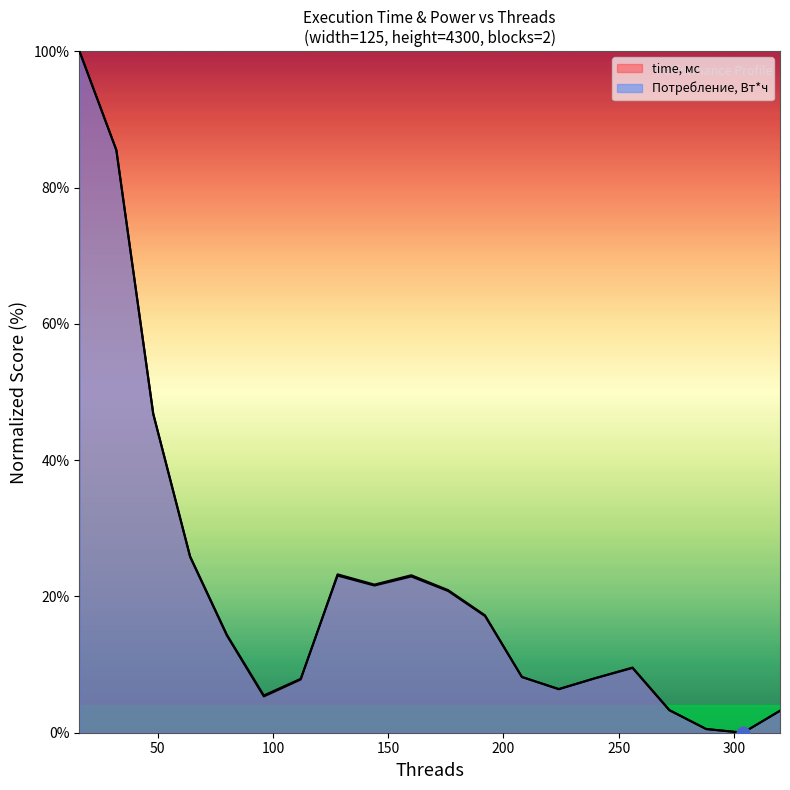

Is the value of time, мс at 48 greater than the value of Потребление, Вт*ч at 32?

No